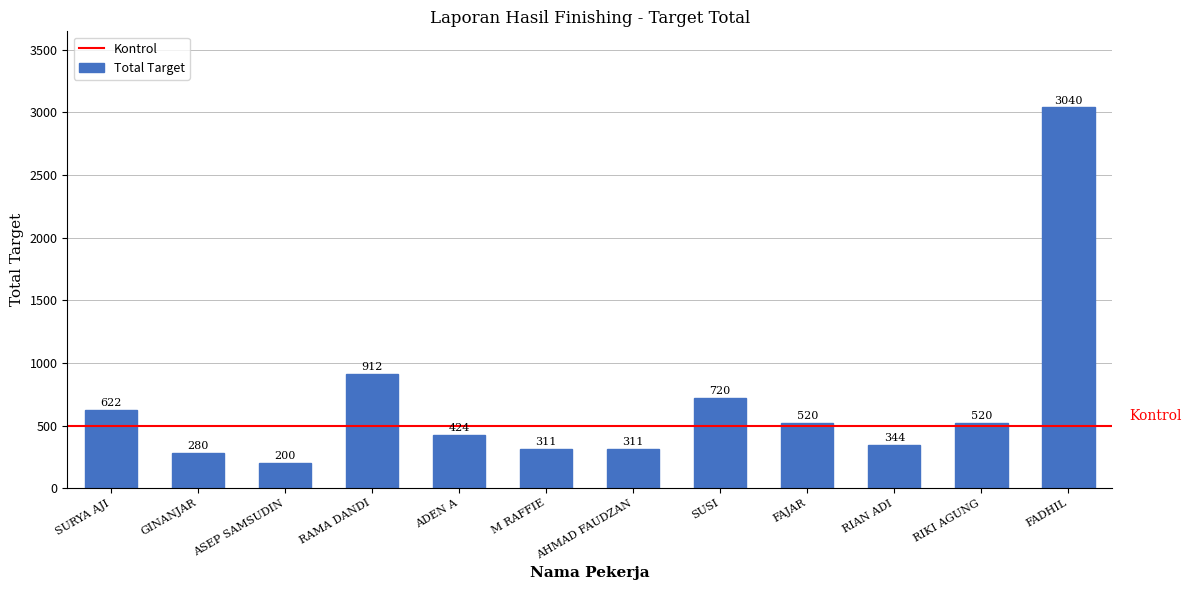

Which category has the highest value across all series?

FADHIL